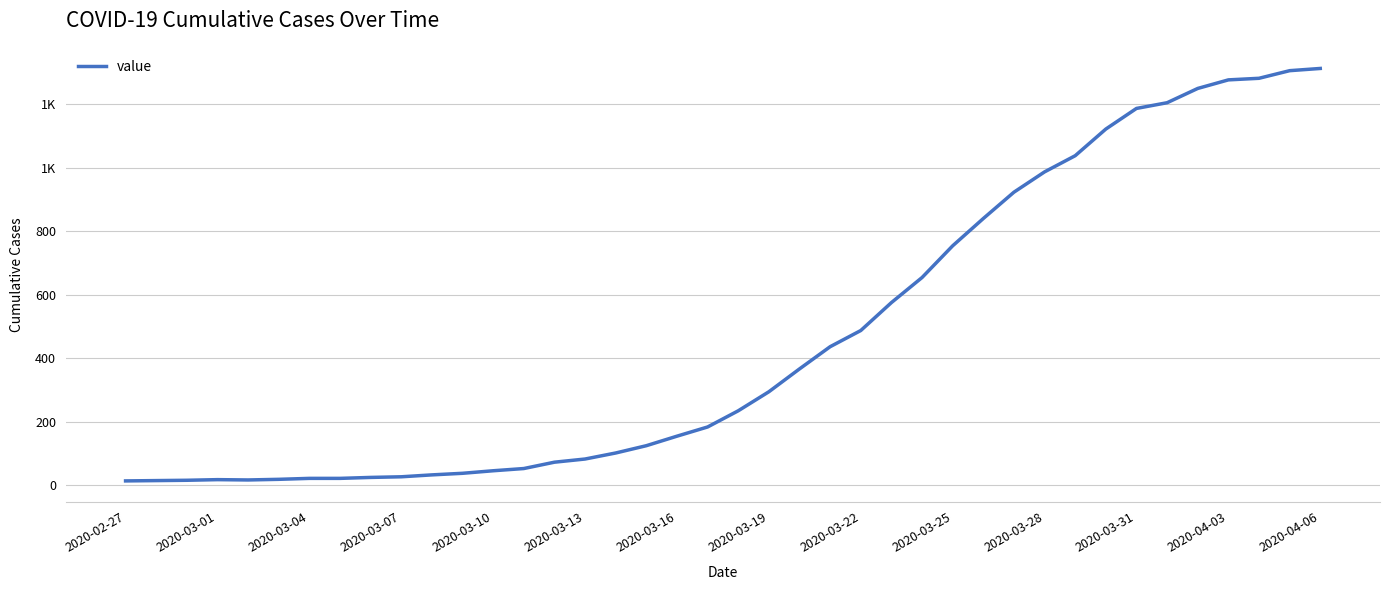

What is the smallest value displayed?

13